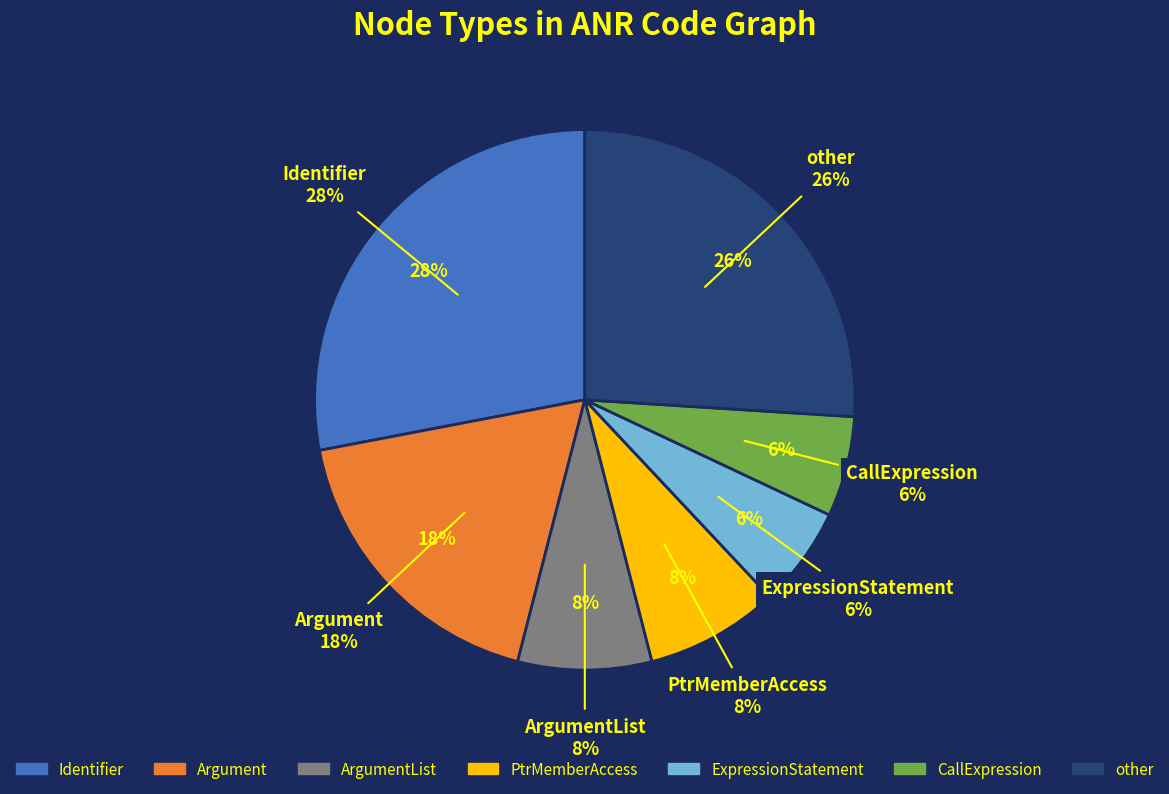

Is it true that IdentifierDecl is 1% of the pie?

False